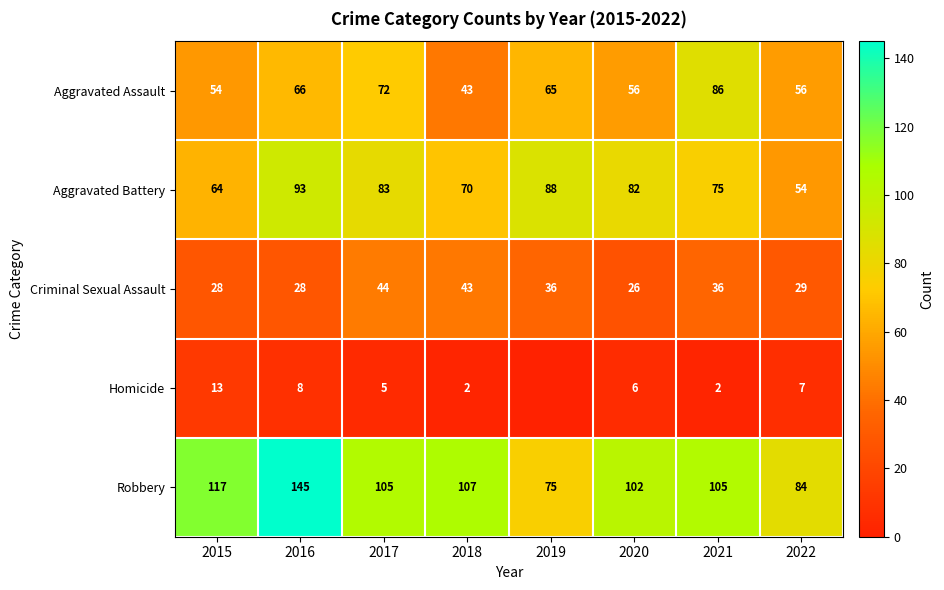

What is the difference between the highest and lowest values at 2016?

137